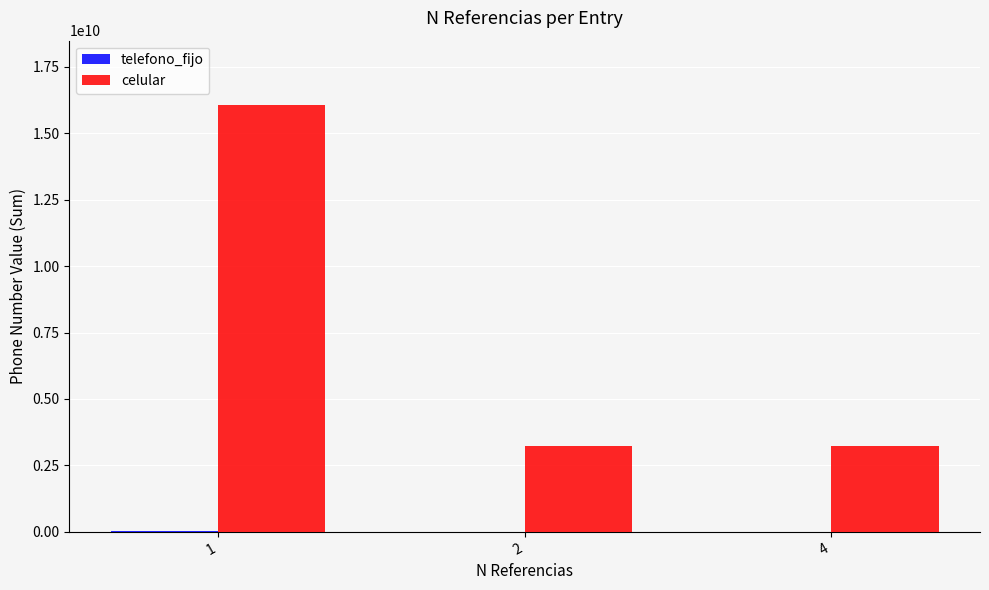

How many celular values are between 3215840200 and 16079201000?

3